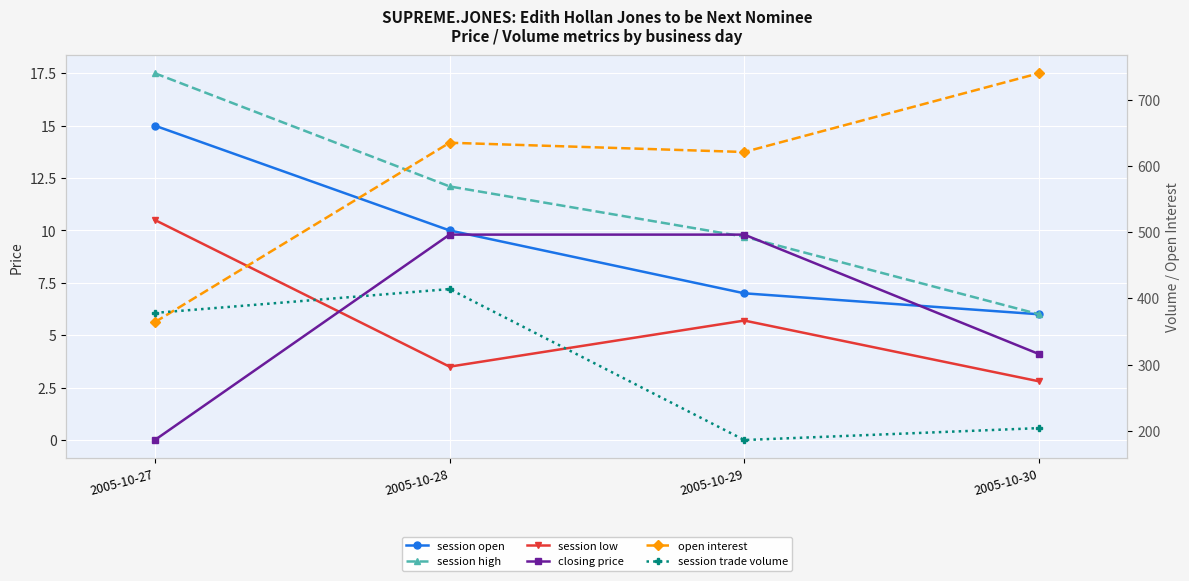

Reading left to right, list all the values displayed in this chart.

session open: 15.0	10.0	7.0	6.0
session high: 17.5	12.1	9.7	6.0
session low: 10.5	3.5	5.7	2.8
closing price: 0.0	9.8	9.8	4.1
open interest: 364.0	635.0	621.0	740.0
session trade volume: 378.0	414.0	186.0	204.0